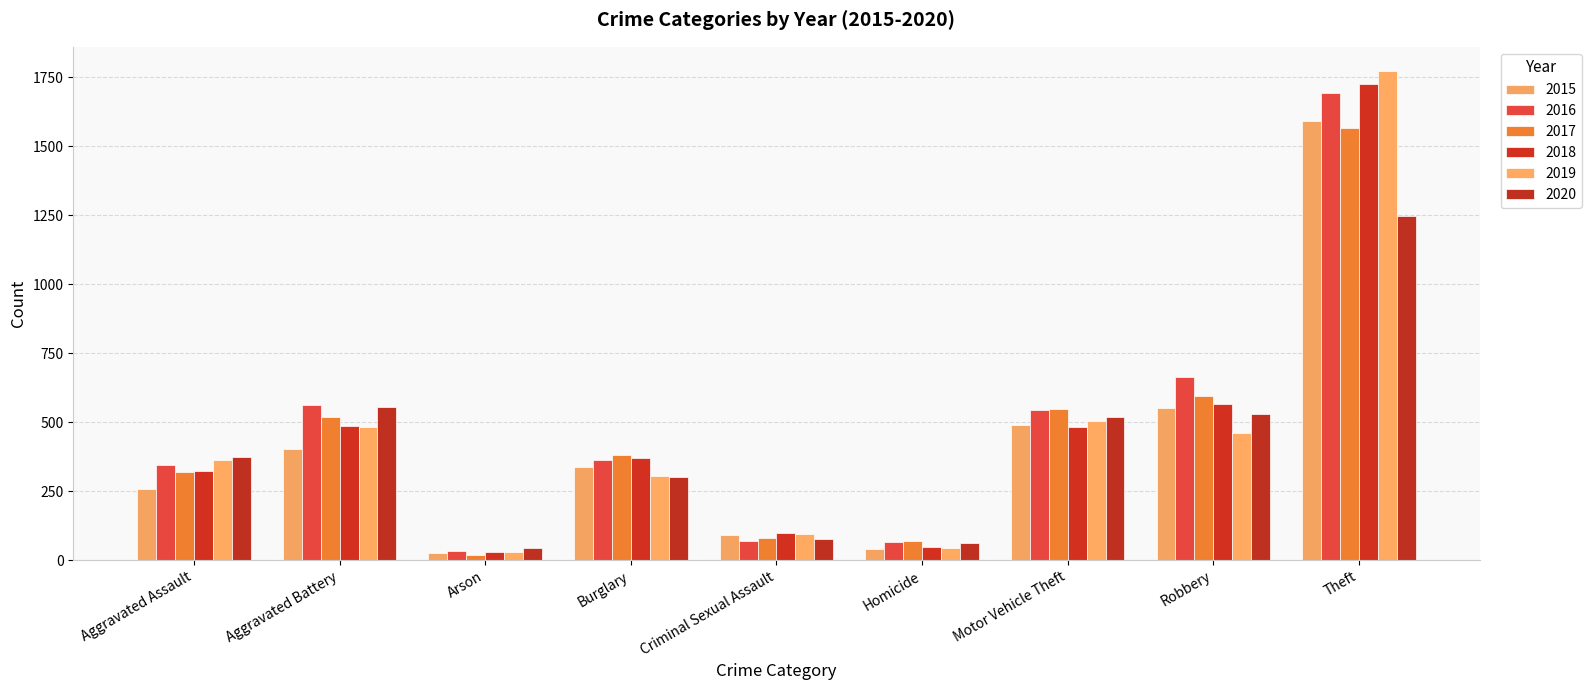

At how many categories does at least one series exceed 636?

2